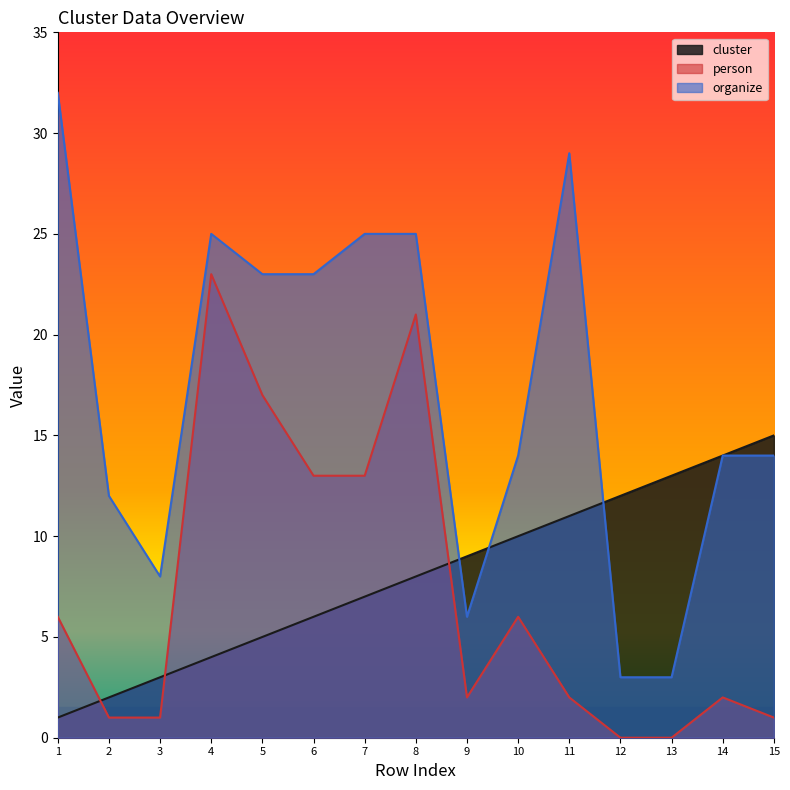

At which category is the sum across all series the highest?

8